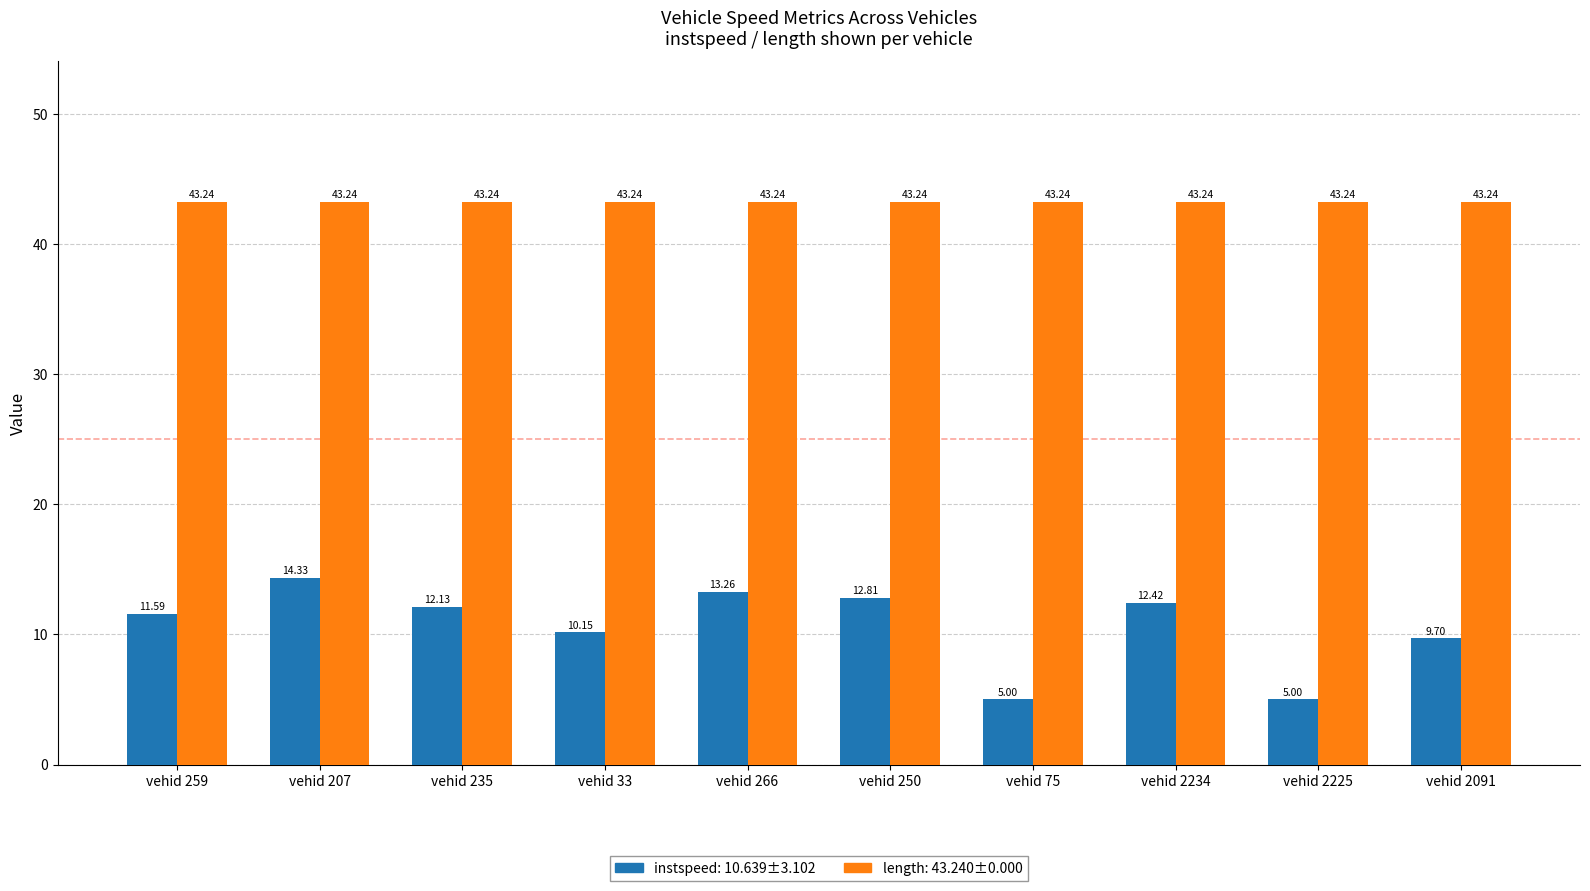

What is the total value across all series at vehid 235?

55.4